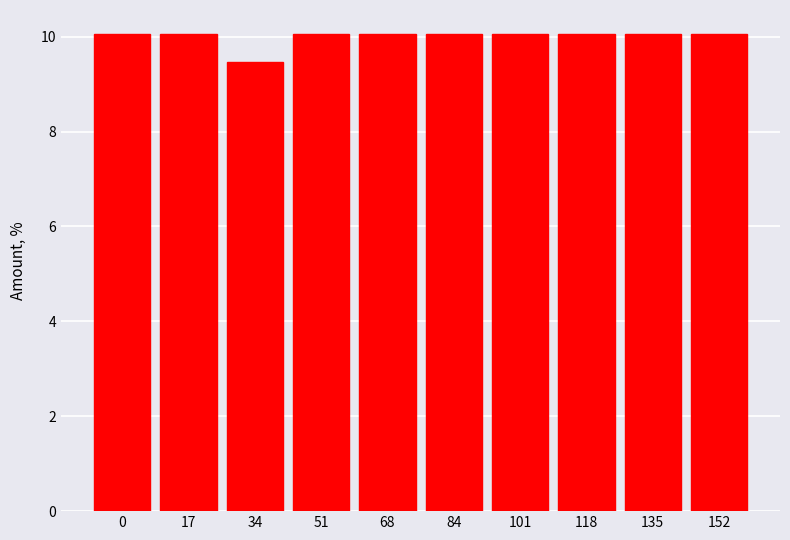

Reading left to right, transcribe all the data shown in this chart.

0=10.1	17=10.1	34=9.5	51=10.1	68=10.1	84=10.1	101=10.1	118=10.1	135=10.1	152=10.1